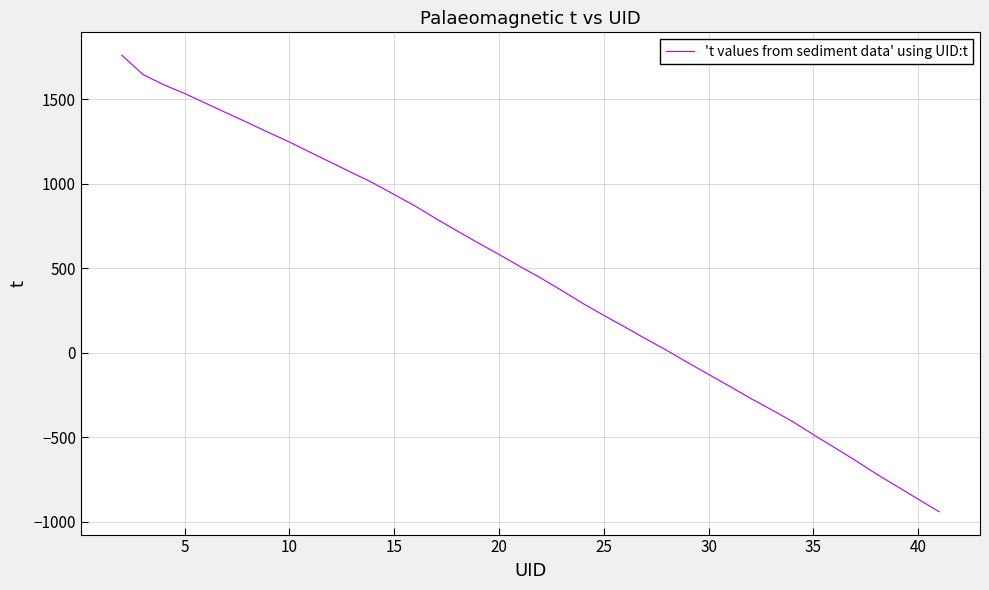

What is the difference between the maximum and minimum values?

2702.6